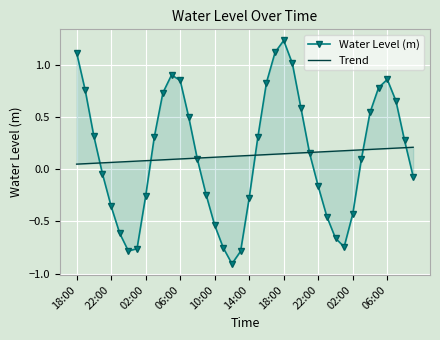

What are all the series names shown in the legend?

Water Level (m), Trend